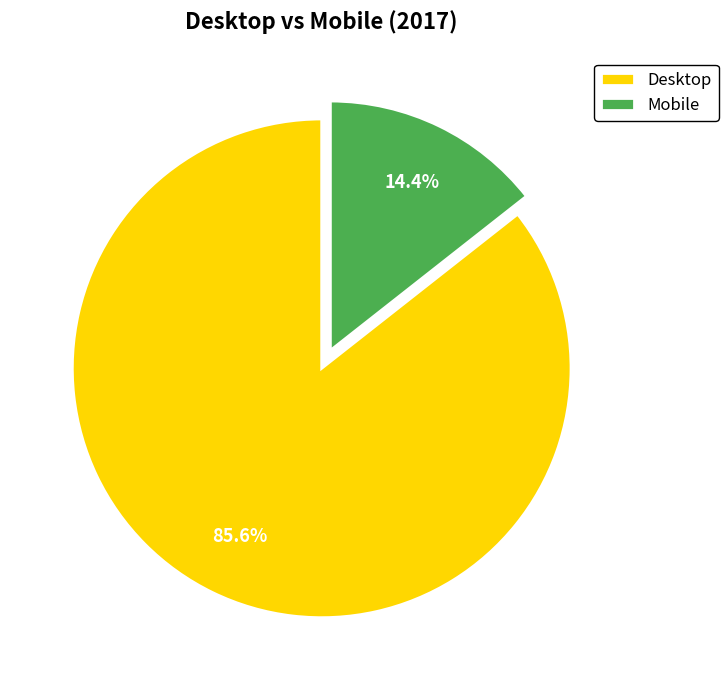

What percentage is NOT represented by Mobile?

85.6%